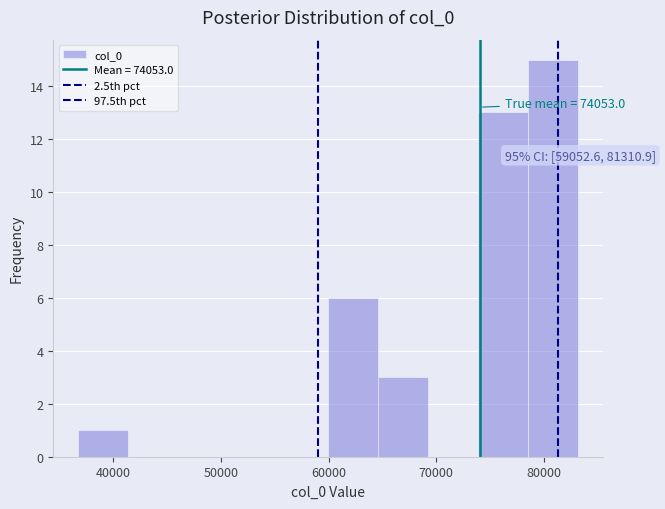

Which range on the x-axis has the tallest bar?

79000 to 83000